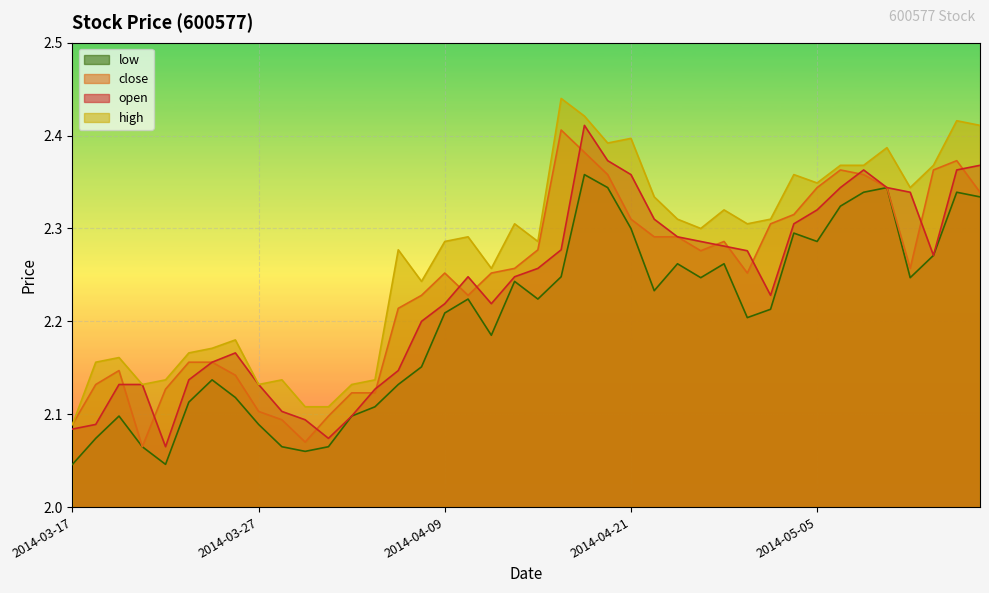

How many open values are between 2 and 3?

40